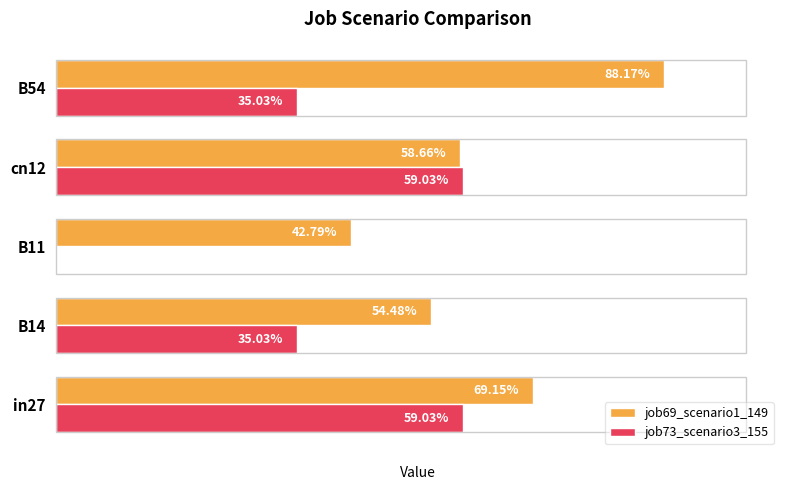

What are all the series names shown in the legend?

job69_scenario1_149, job73_scenario3_155